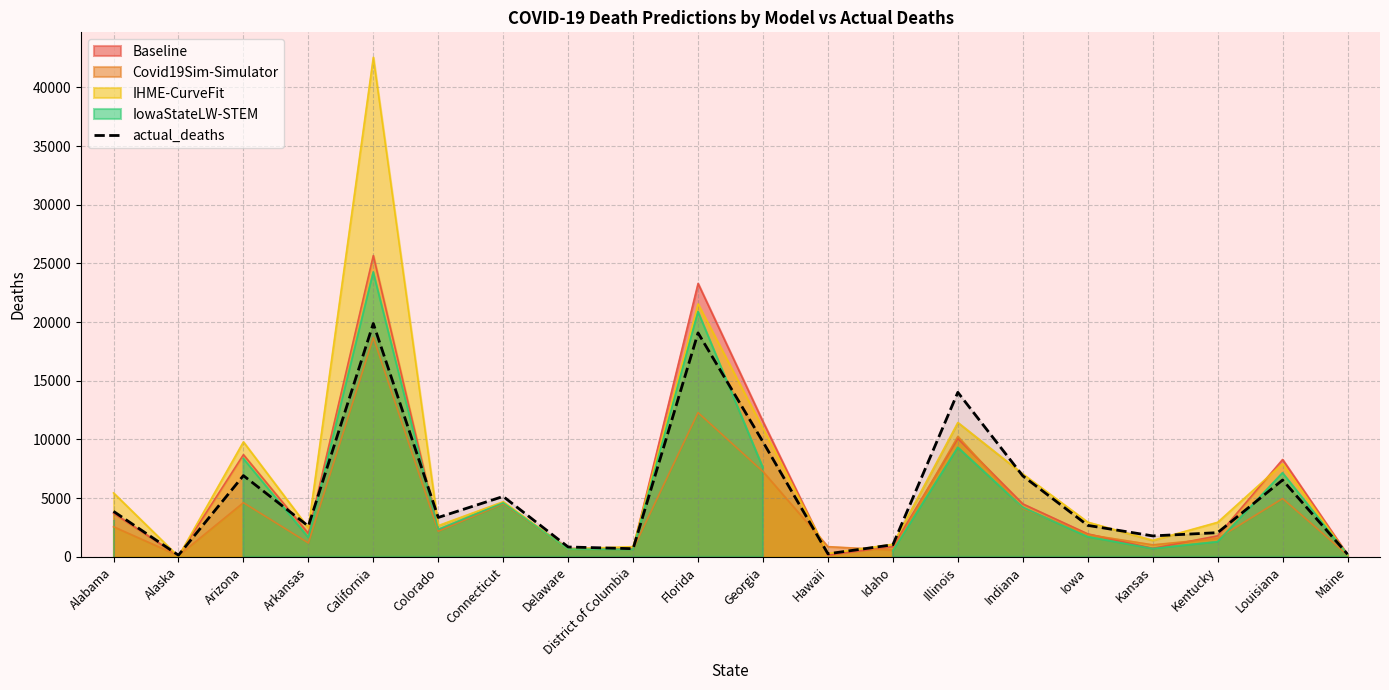

The value at Hawaii is 401. True or false?

False